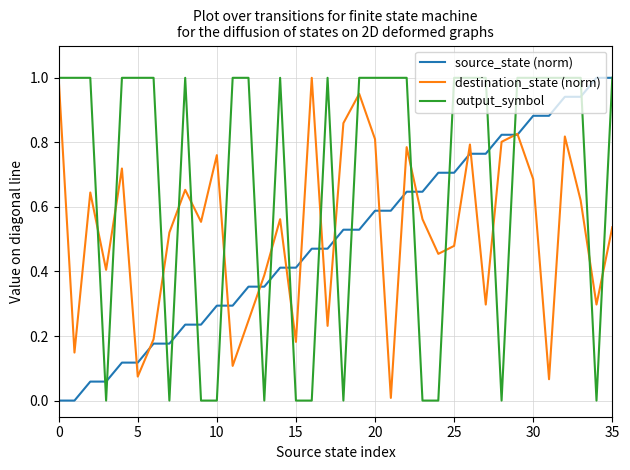

List the series in order of their overall mean, lowest first.

source_state (norm), destination_state (norm), output_symbol